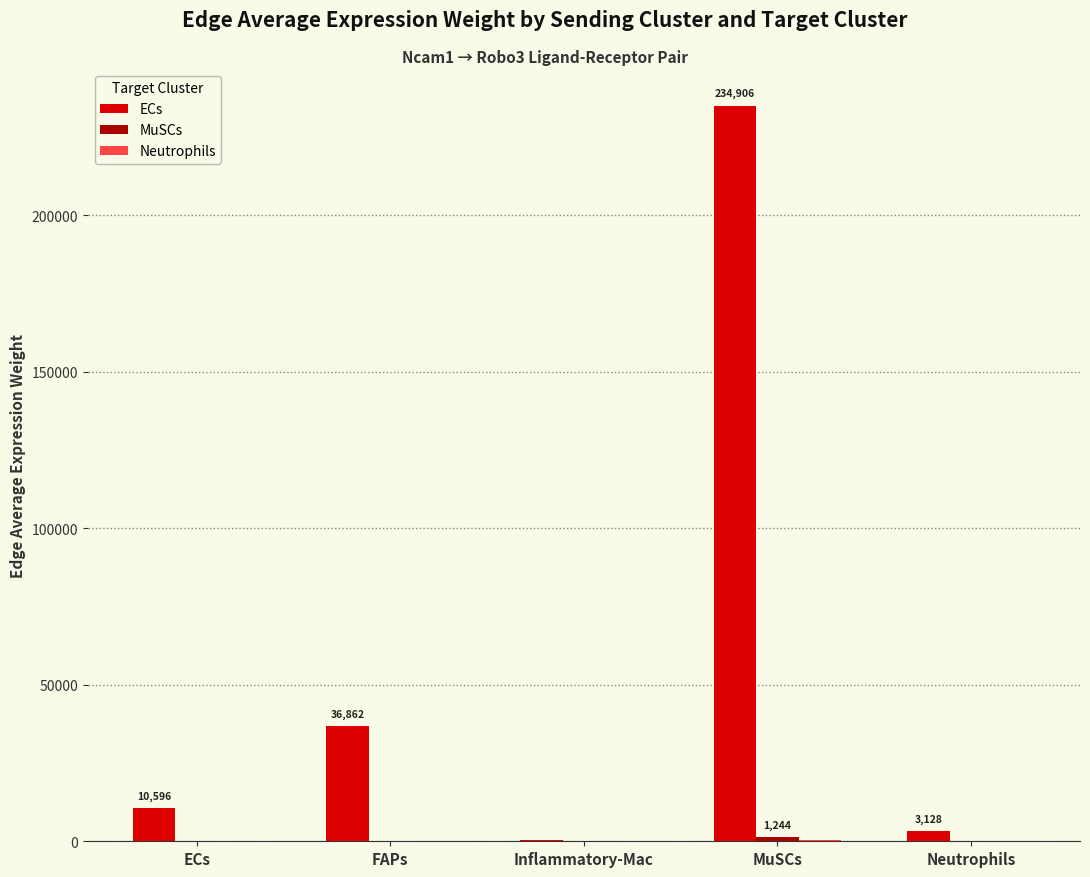

Which series has the largest total across all categories?

ECs